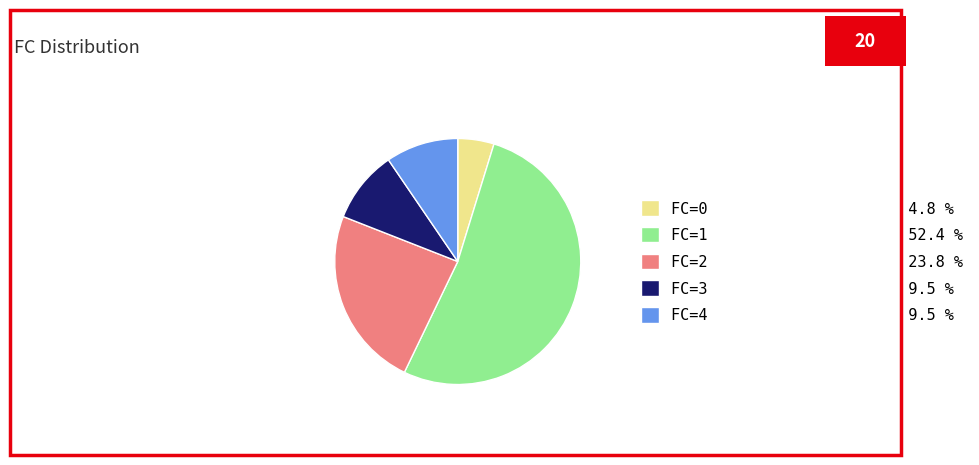

Does FC=2 23.8 % represent more than half of the total?

No